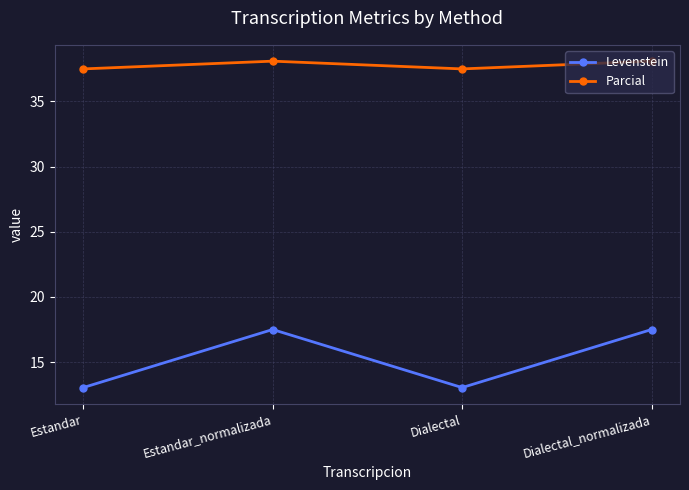

Is the value of Levenstein at Estandar greater than the value of Parcial at Dialectal?

No